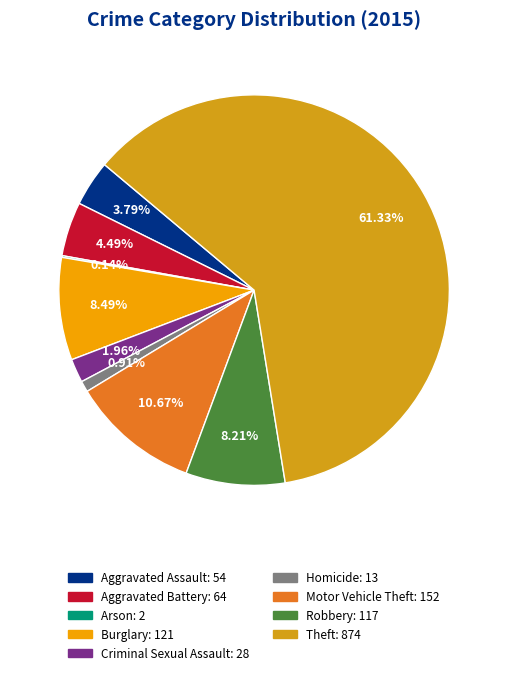

Rank the categories by value from highest to lowest.

Theft, Motor Vehicle Theft, Burglary, Robbery, Aggravated Battery, Aggravated Assault, Criminal Sexual Assault, Homicide, Arson